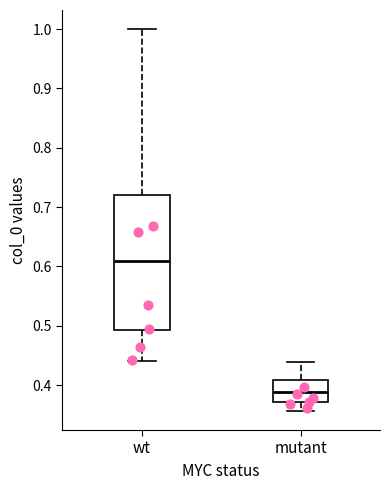

Where is the upper edge of the box for wt on the y-axis? The values are not printed on the chart, so give them approximately, as read against the axis.

0.72